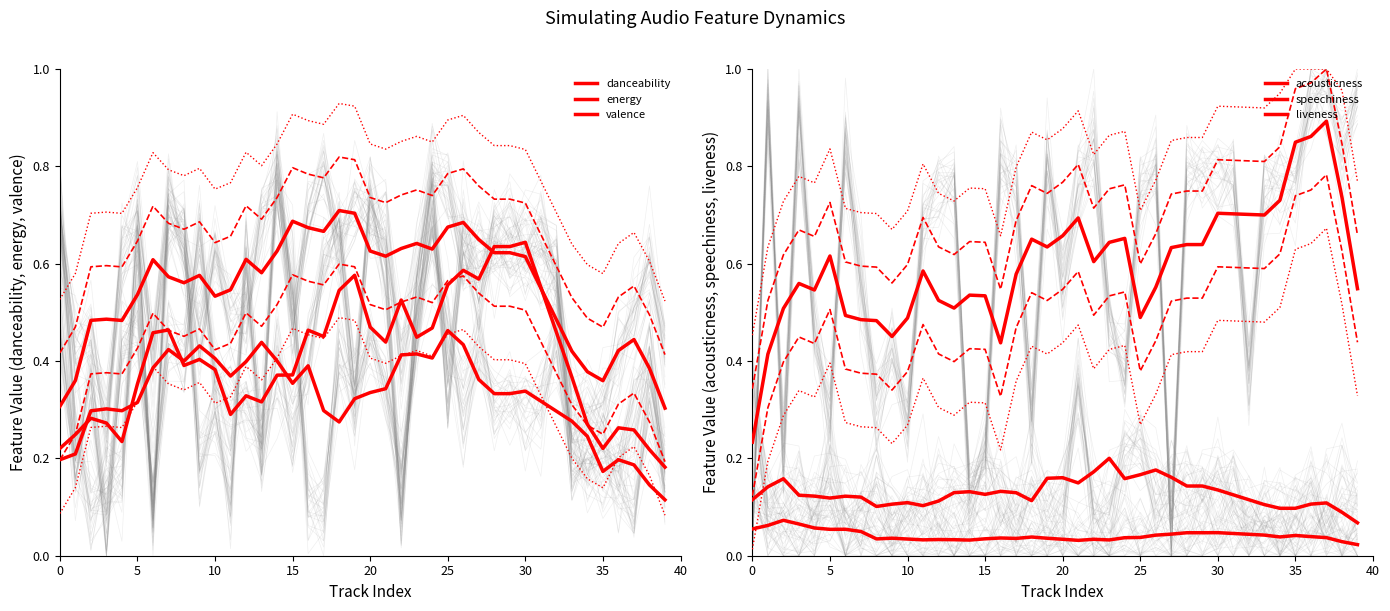

Is it true that valence equals 0.3 at 24?

False